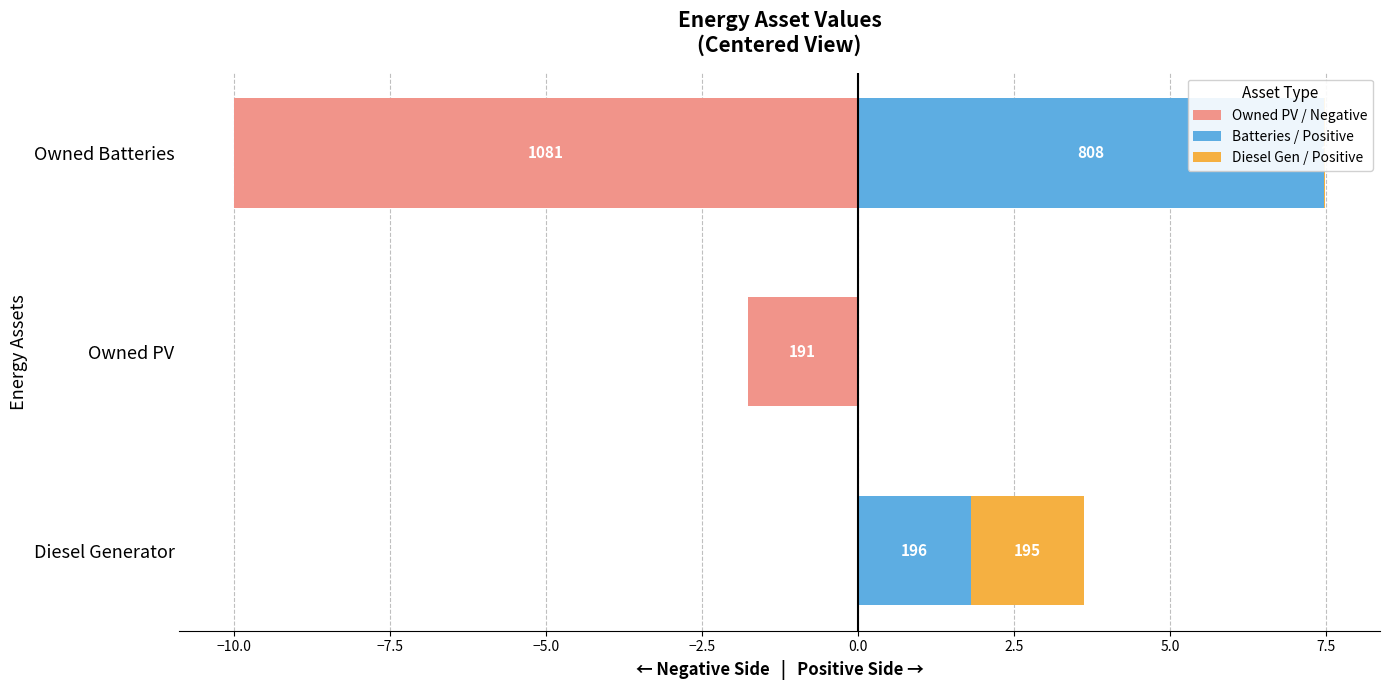

Rank the series by their maximum value, from lowest to highest.

Owned PV / Negative, Diesel Gen / Positive, Batteries / Positive